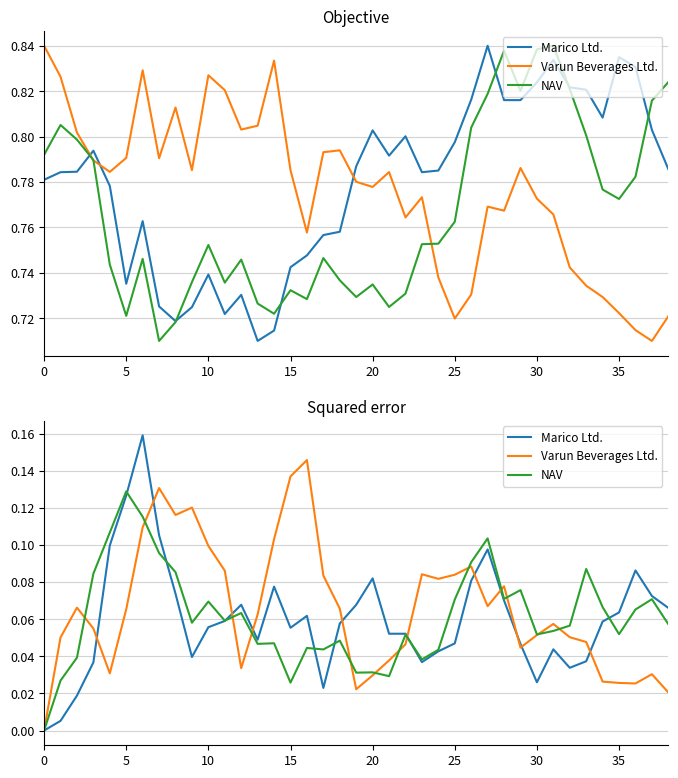

What are all the series names shown in the legend?

Marico Ltd., Varun Beverages Ltd., NAV